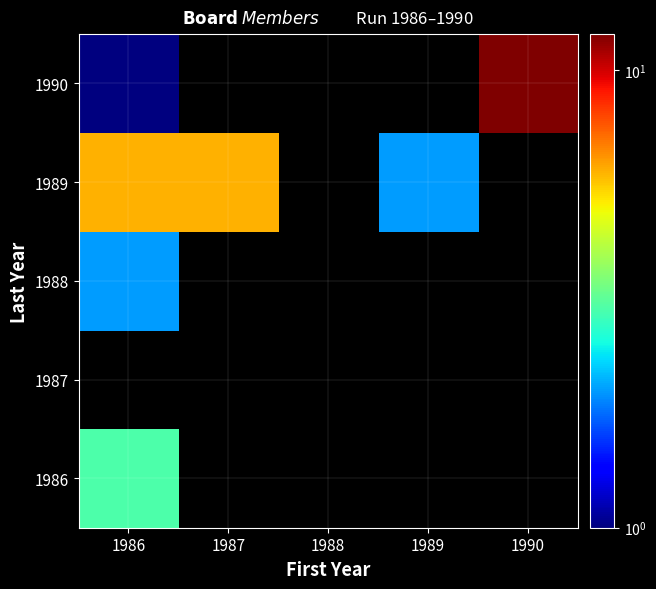

At 1987, list the series in order from smallest to largest.

1986, 1987, 1988, 1989, 1990